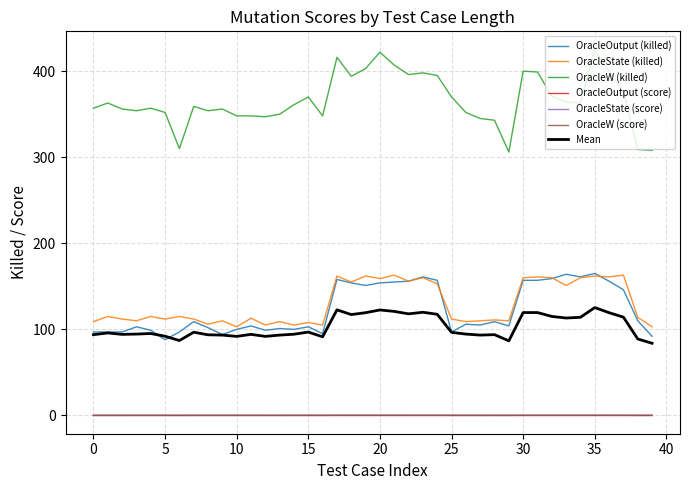

Which series has the largest range (max minus min)?

OracleW (killed)